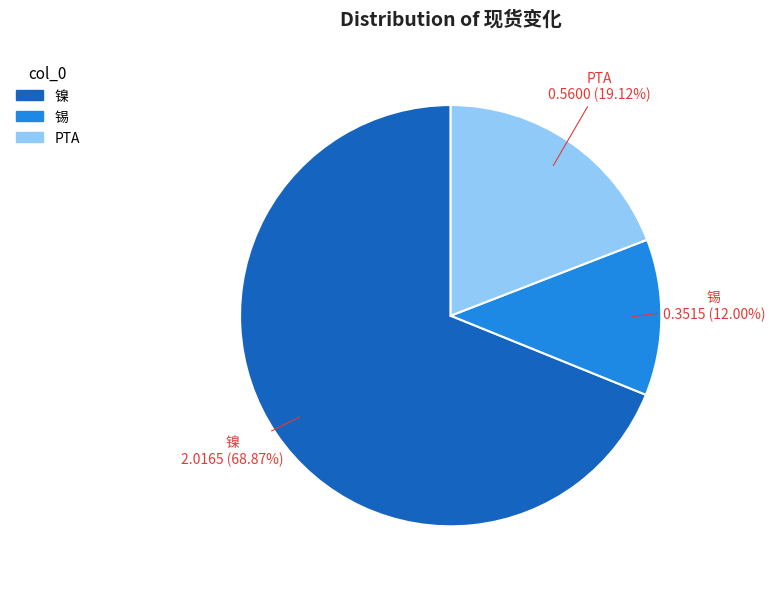

Approximately how many times larger is the value at PTA compared to 镍?

0.3